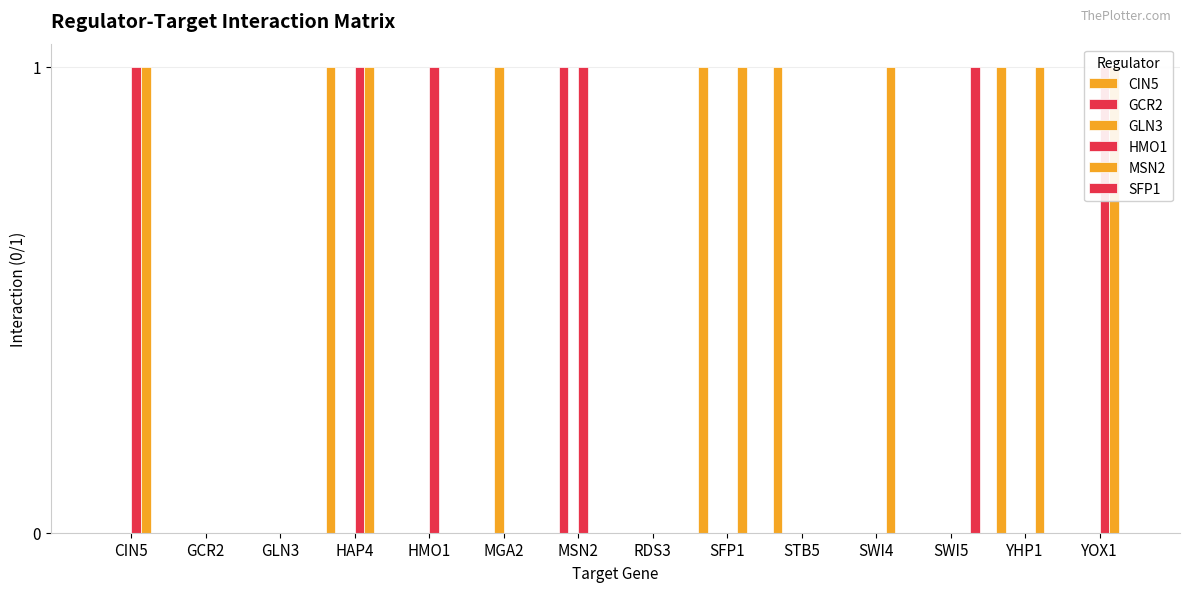

What is the label of the 14th bar from the left?

YOX1